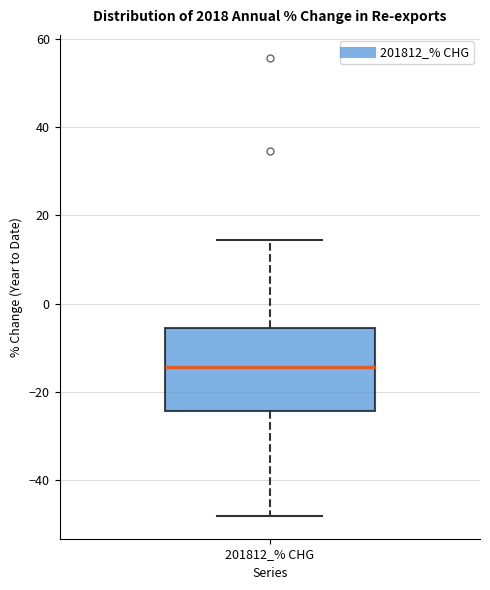

Transcribe this box plot: give where the median line is, the range the box spans, and where the two whiskers end, as read against the y-axis. The values are not printed on the chart, so give them approximately, as read against the axis.

median -14, box -24 to -6, whiskers -48 to 14